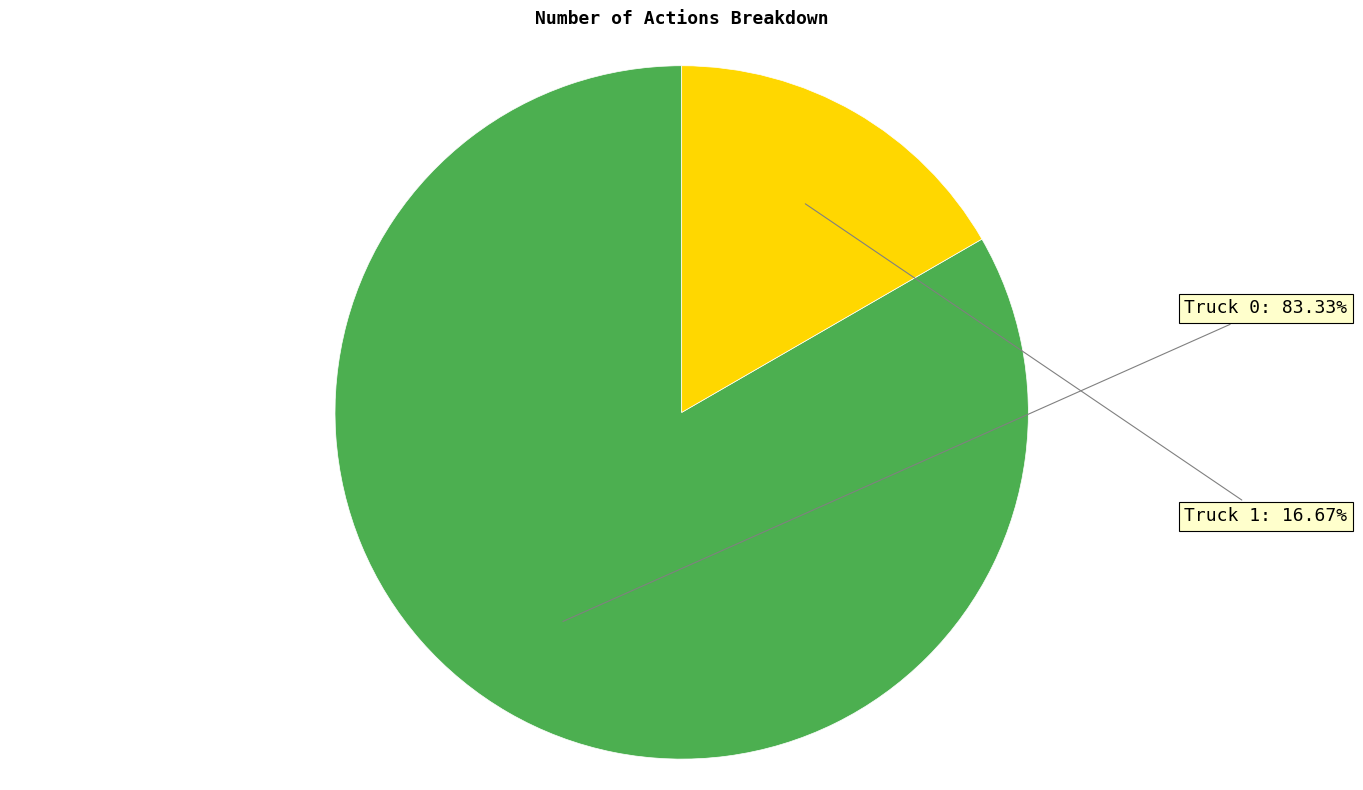

To the nearest percent, what is the difference between the largest and smallest slice percentages?

67%